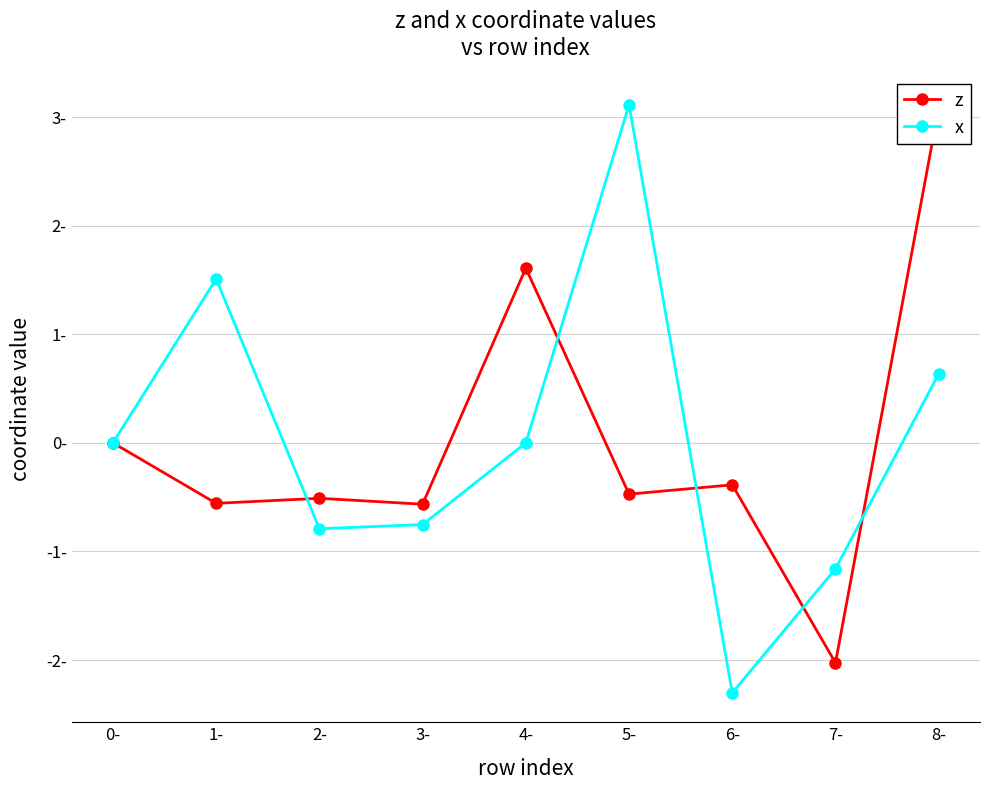

How many lines are shown in the chart?

2